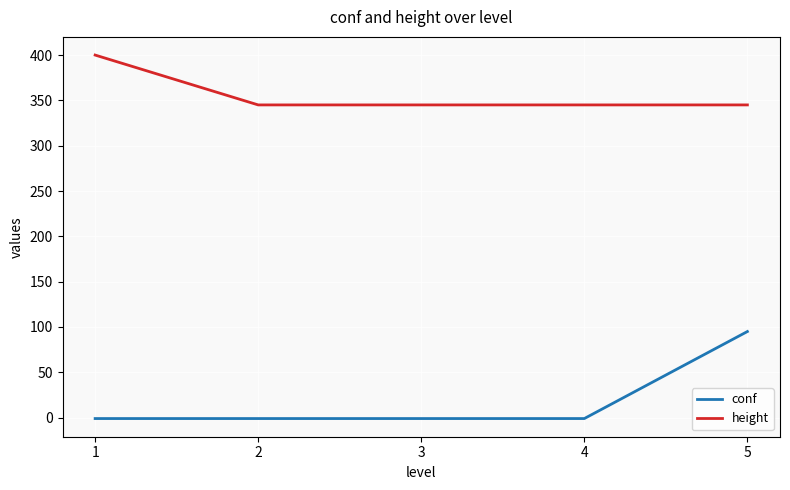

What is the maximum value for height?

400